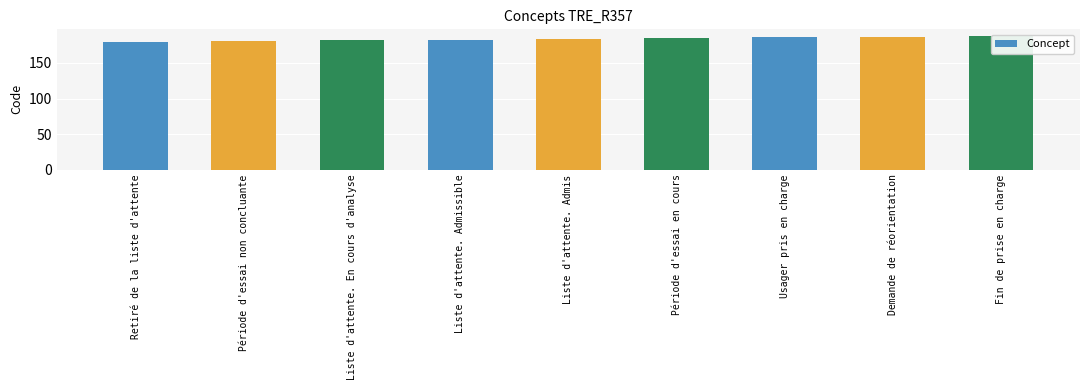

Reading left to right, list all the values displayed in this chart.

Retiré de la liste d'attente=180	Période d'essai non concluante=181	Liste d'attente. En cours d'analyse=182	Liste d'attente. Admissible=183	Liste d'attente. Admis=184	Période d'essai en cours=185	Usager pris en charge=186	Demande de réorientation=187	Fin de prise en charge=188